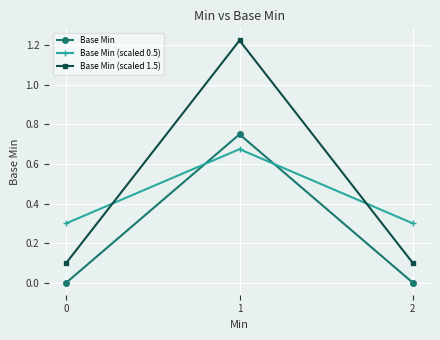

What is the sum of the Base Min (scaled 0.5) values at 2 and 0?

0.6